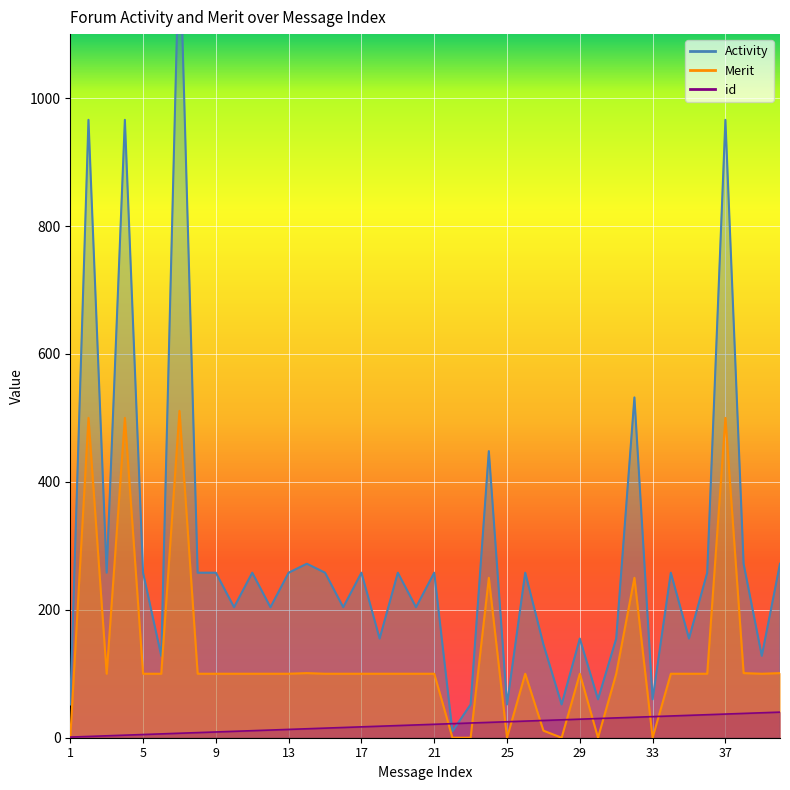

What is the difference between the second highest and minimum values in the Activity series?

956